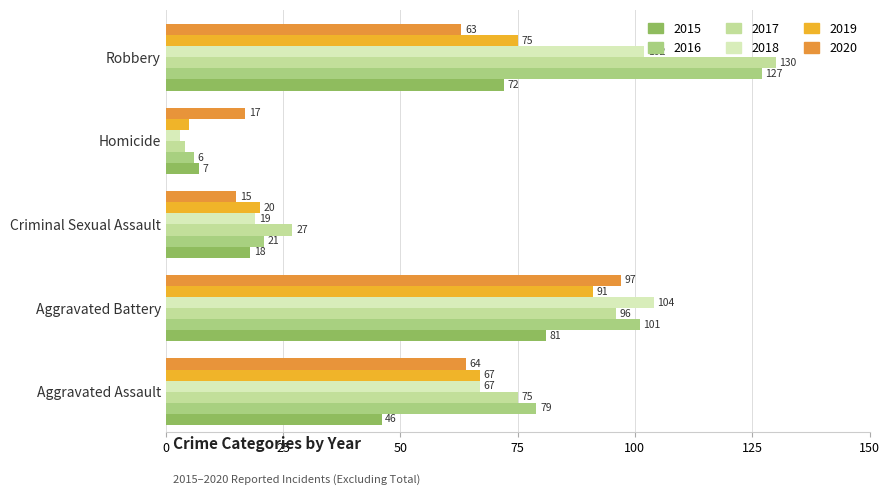

Rank the categories by 2020 value from lowest to highest.

Criminal Sexual Assault, Homicide, Robbery, Aggravated Assault, Aggravated Battery